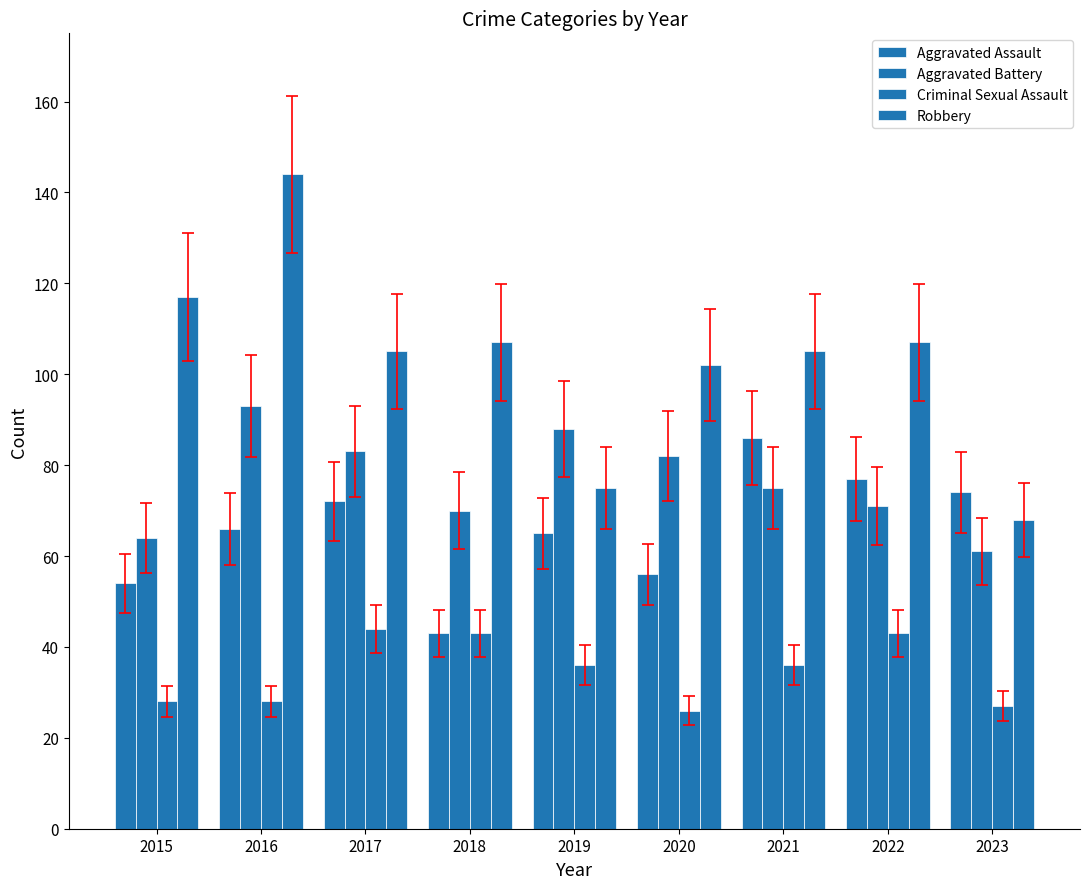

Are the bars grouped side by side (vs. stacked)?

Yes